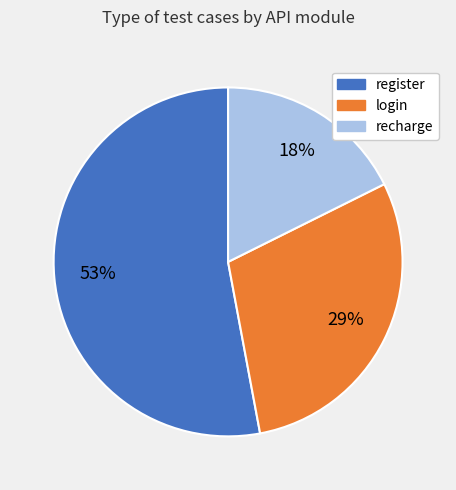

Do register and recharge together represent more than half of the pie?

Yes